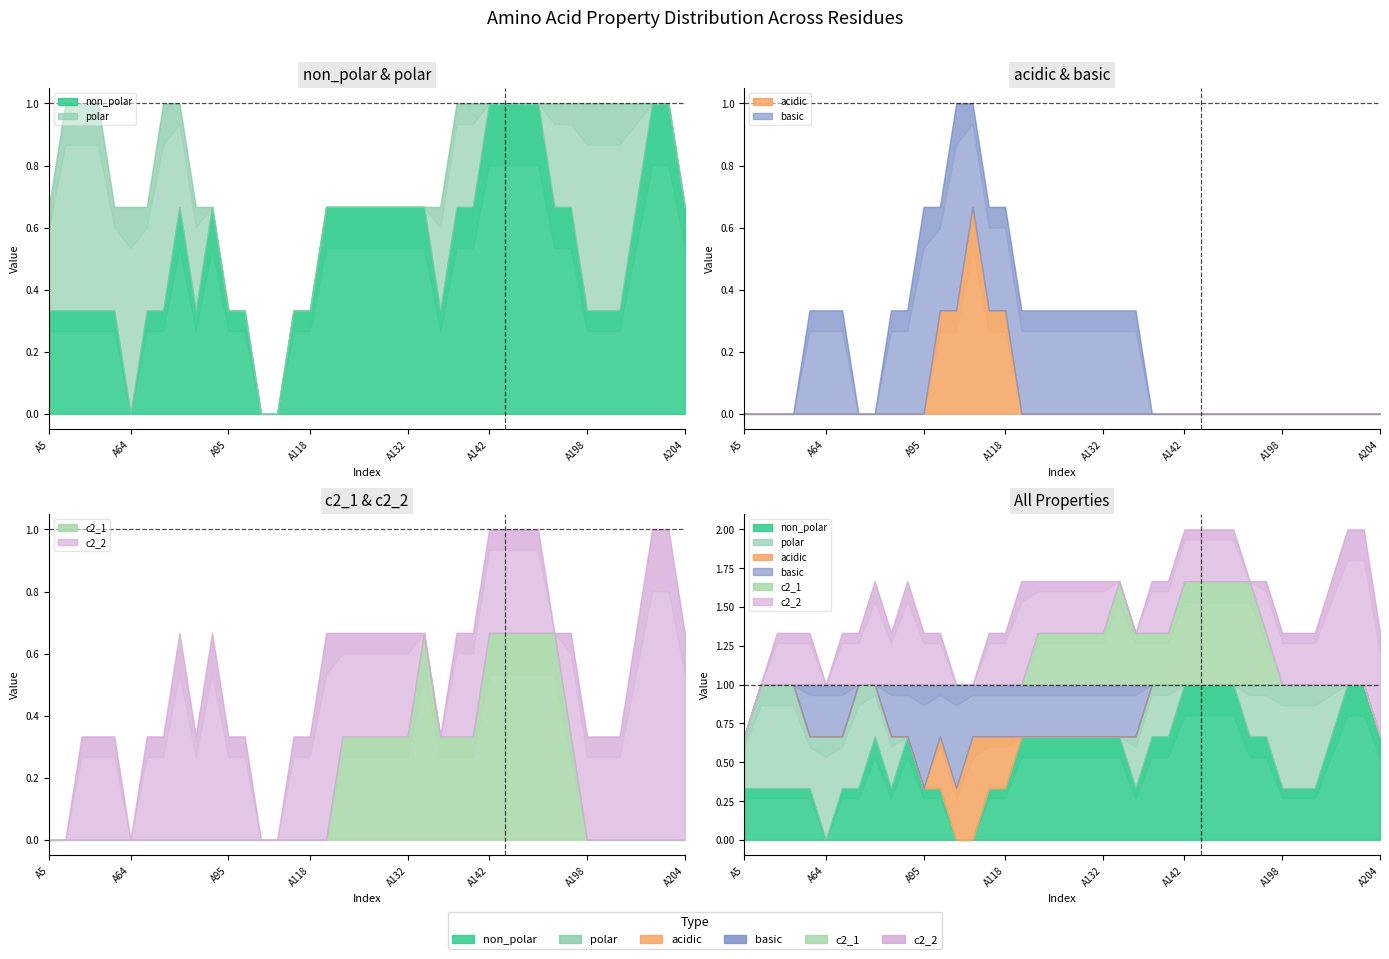

What is the greatest value displayed?

1